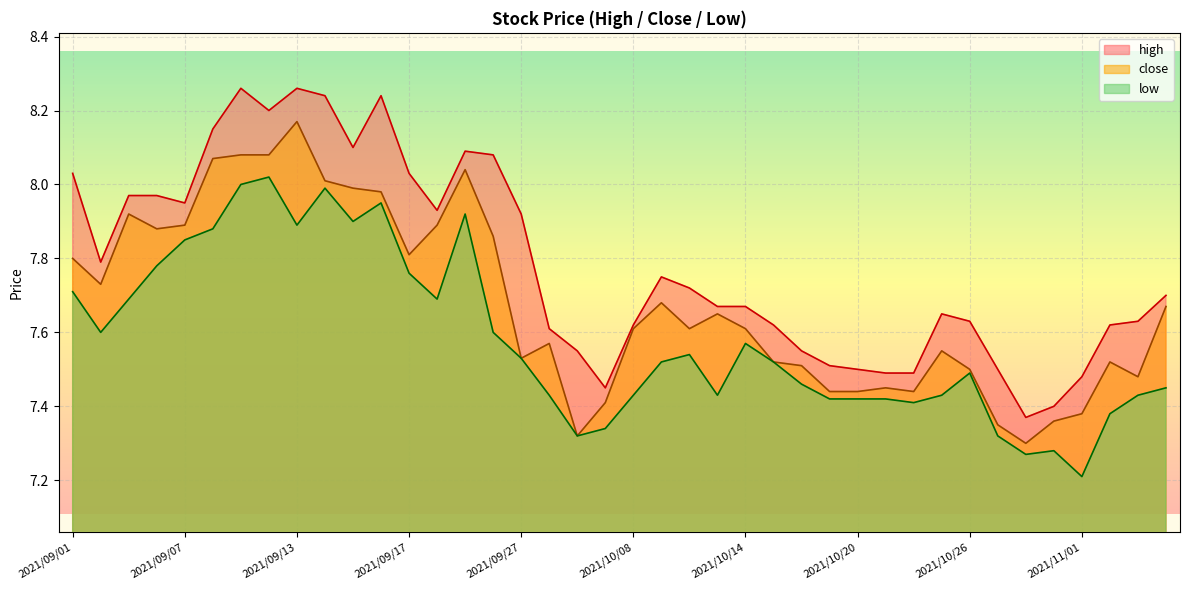

Rank the series by their average value, from lowest to highest.

low, close, high